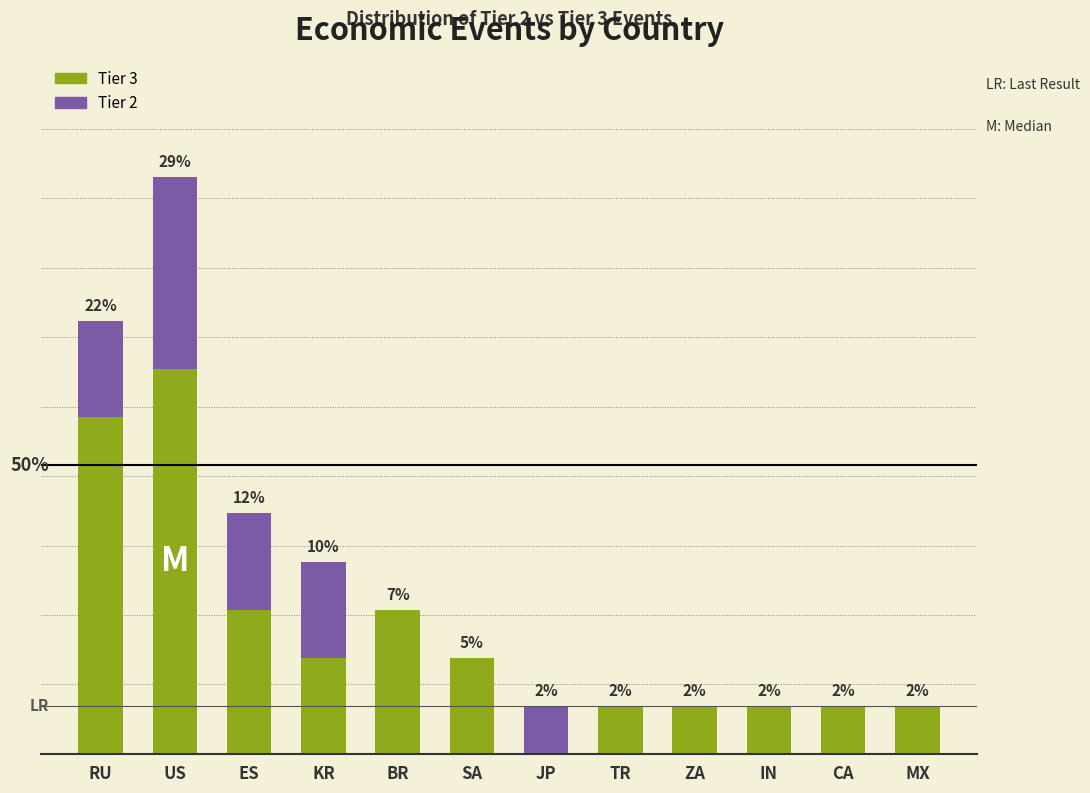

At which label does Tier 3 first exceed 2?

RU